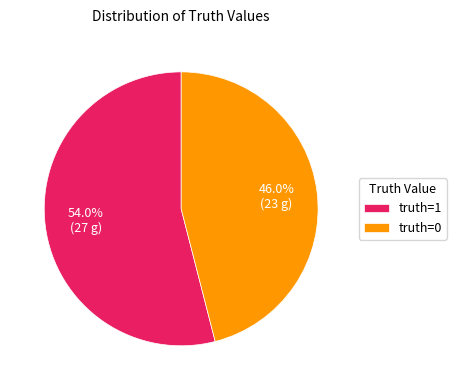

How much of the chart is everything except truth=1?

46.0%